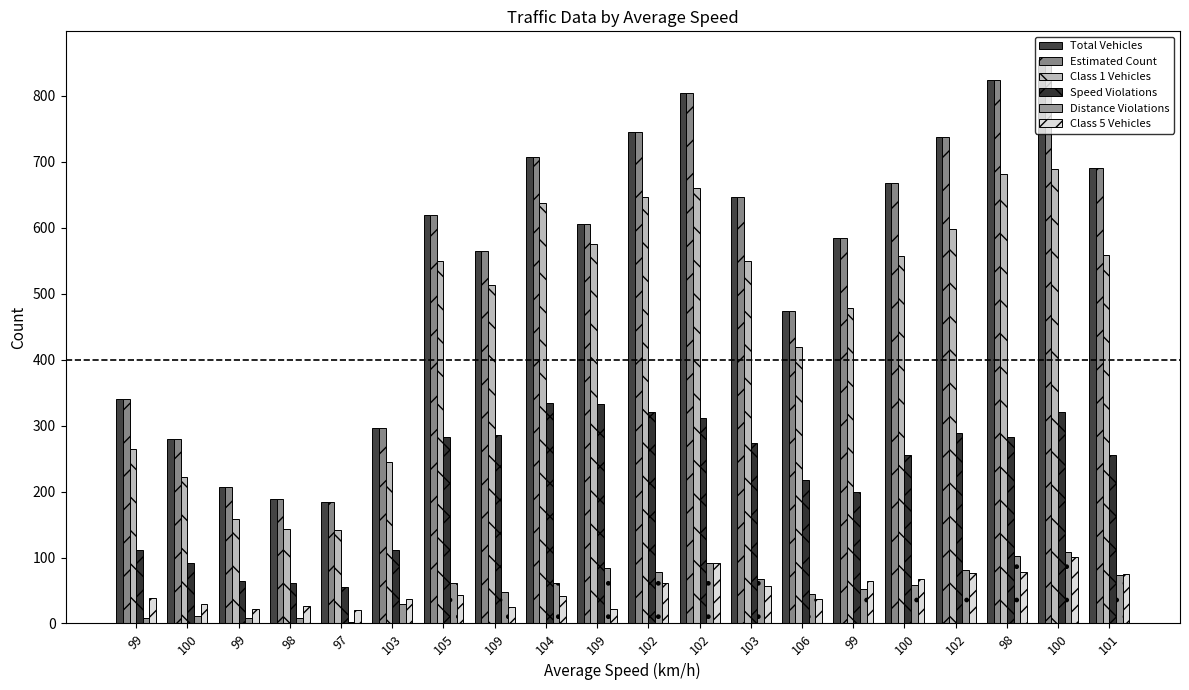

What is the sum of the Speed Violations values at 100 and 100?

575